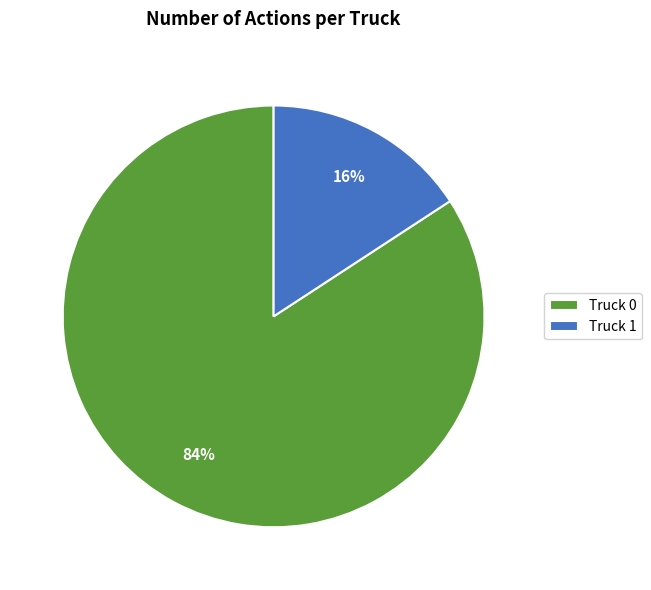

To the nearest percent, what percentage of the pie is Truck 1?

16%